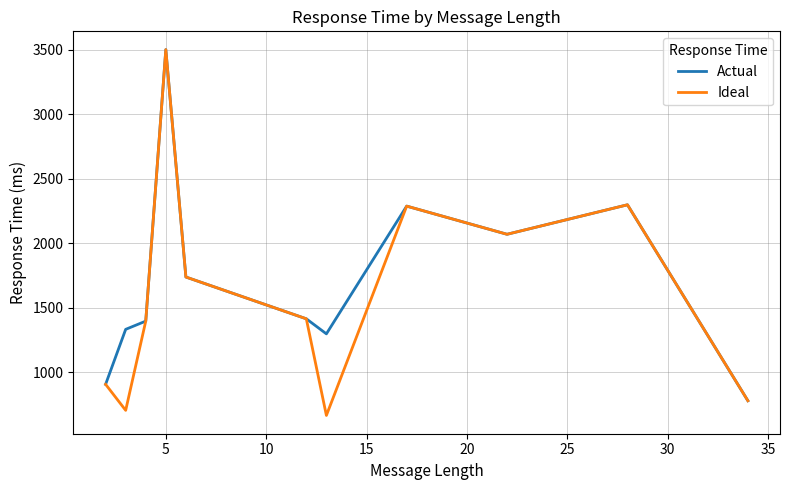

What is the difference between the second highest and minimum values in the Ideal series?

1631.0